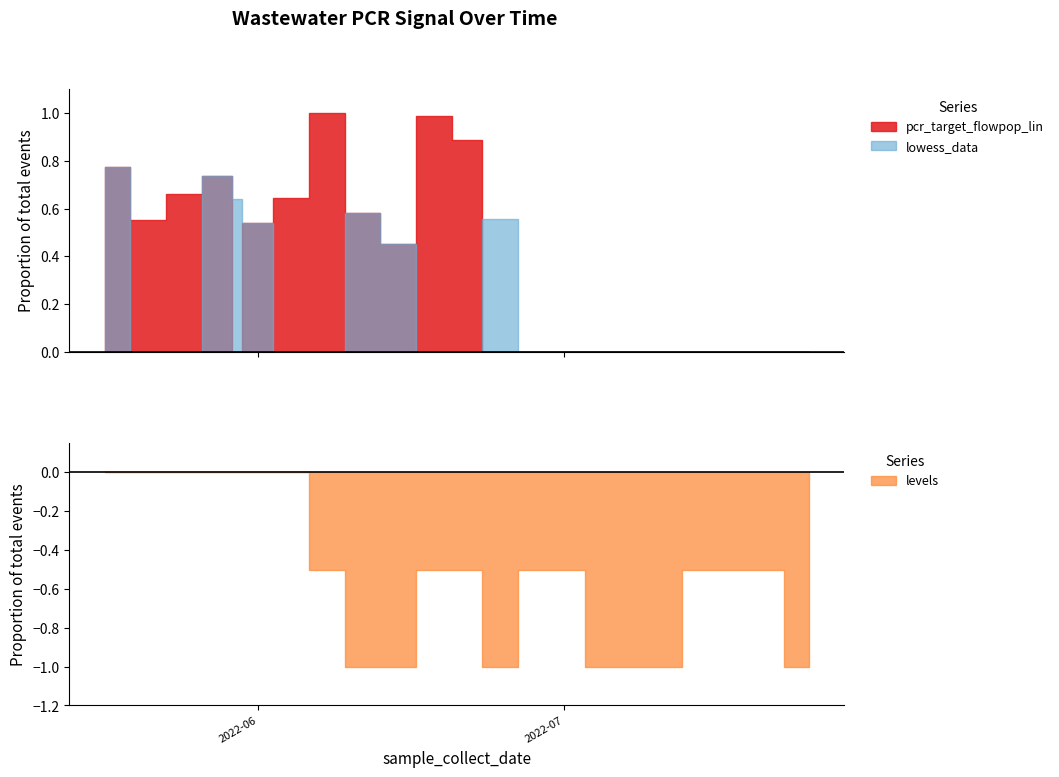

What are all the series names shown in the legend?

lowess_data, pcr_target_flowpop_lin, levels